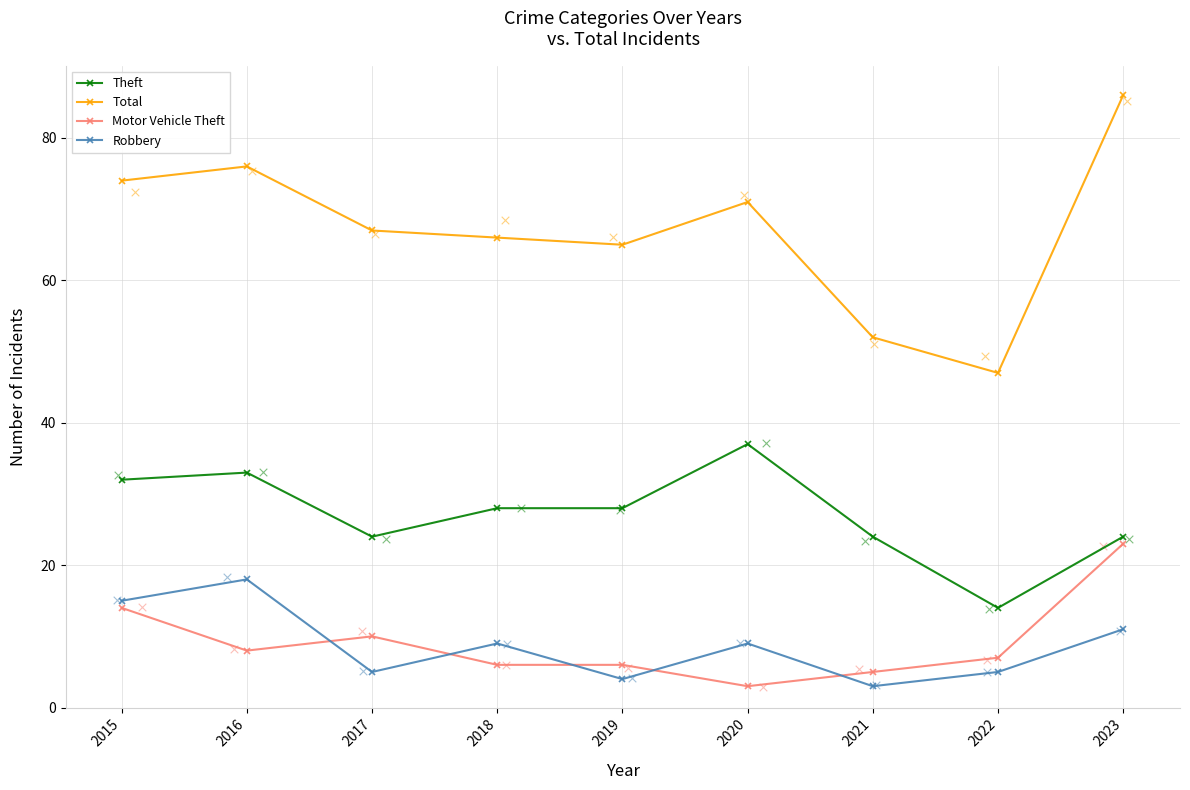

At how many categories does at least one series exceed 62?

7